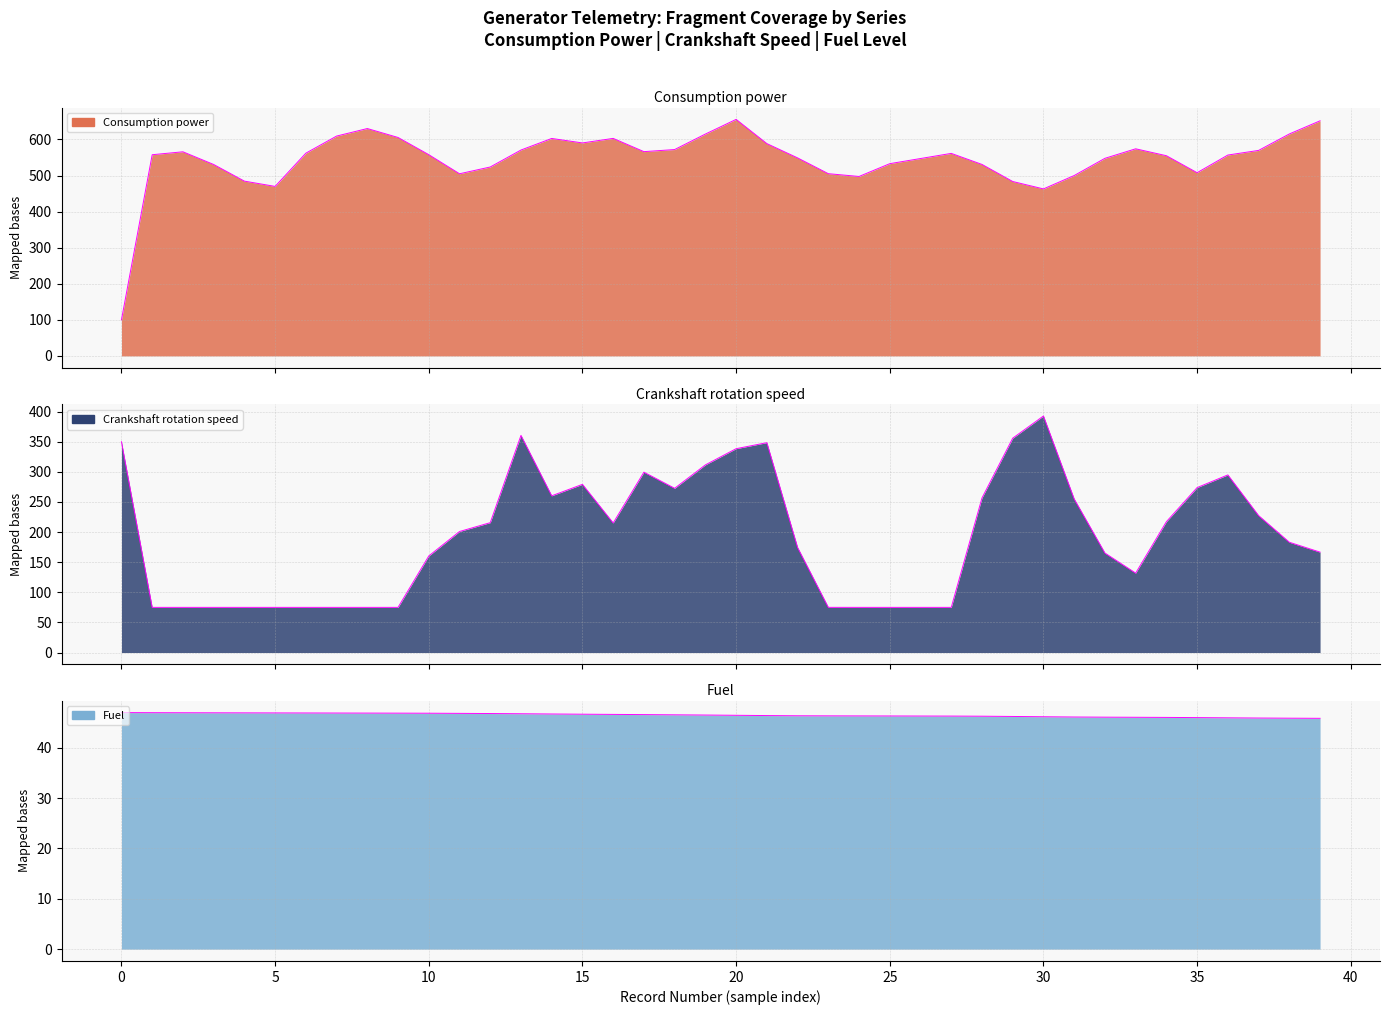

How many intersections are there between Сrankshaft rotation speed and Consumption power?

1